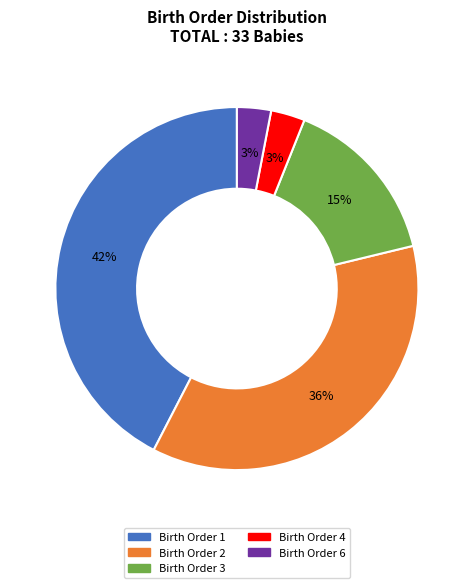

Is it true that Birth Order 6 is 15% of the pie?

False